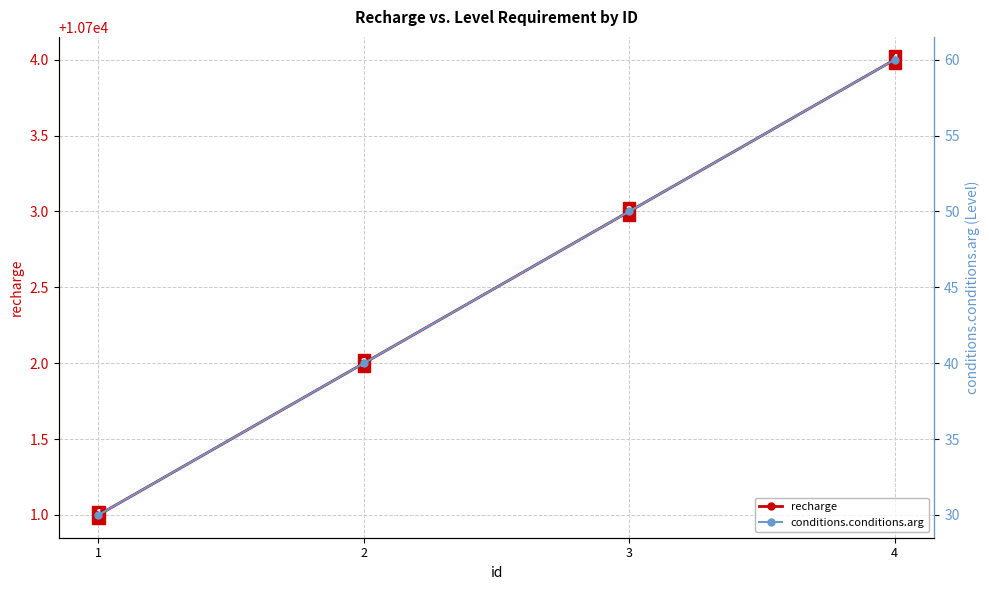

Reading left to right, what are all the values shown in this chart?

recharge: 10701	10702	10703	10704
conditions.conditions.arg: 30	40	50	60